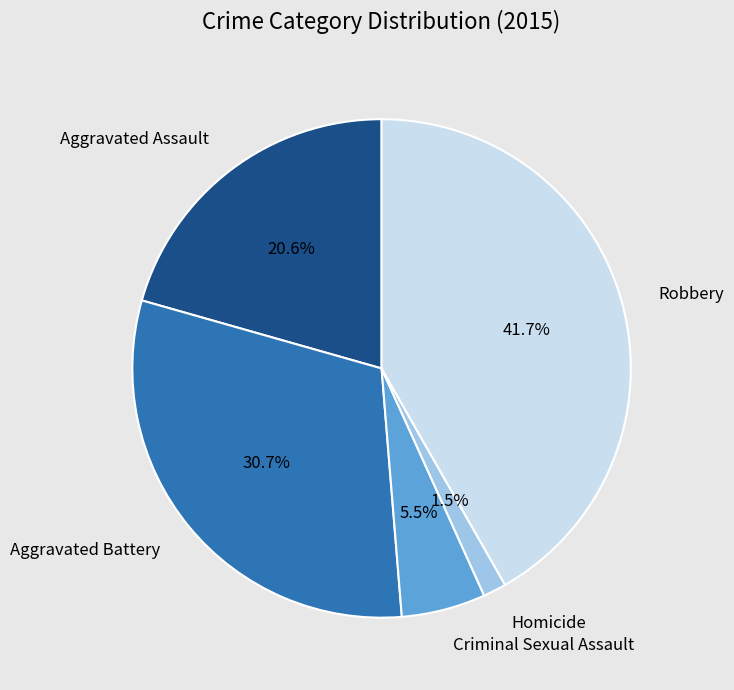

Which slice is the largest?

Robbery